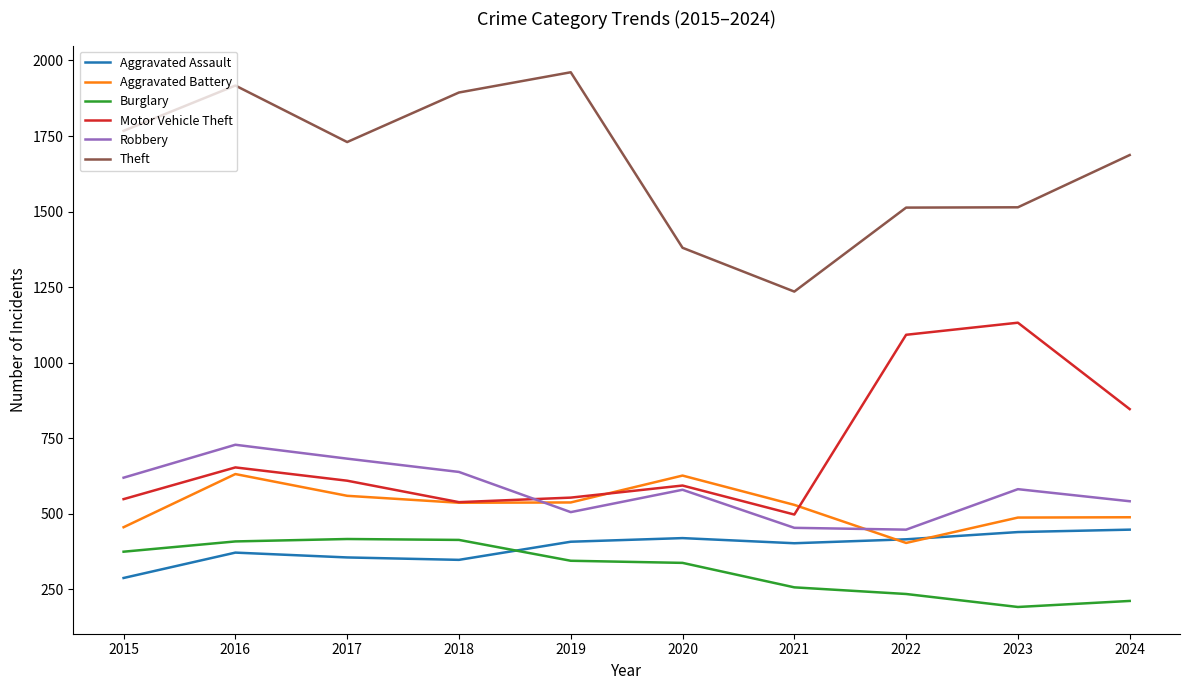

How many values in the Burglary series are below 344?

5